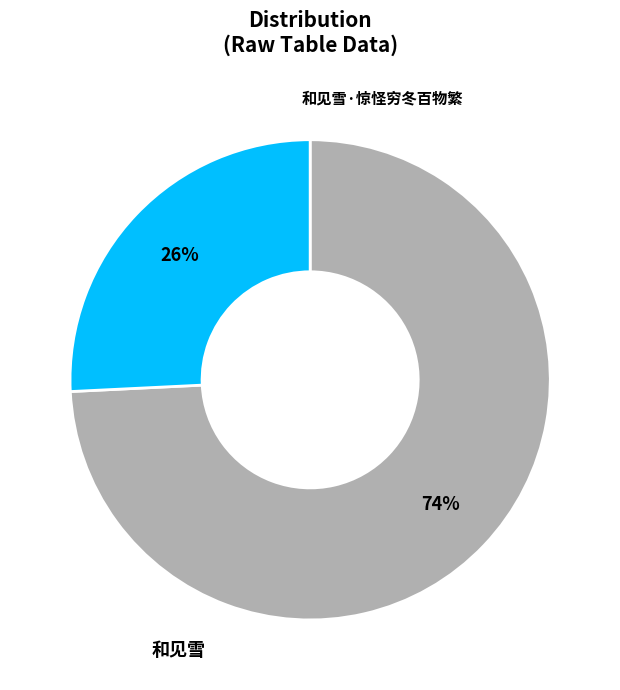

Is there a majority slice in this chart?

Yes